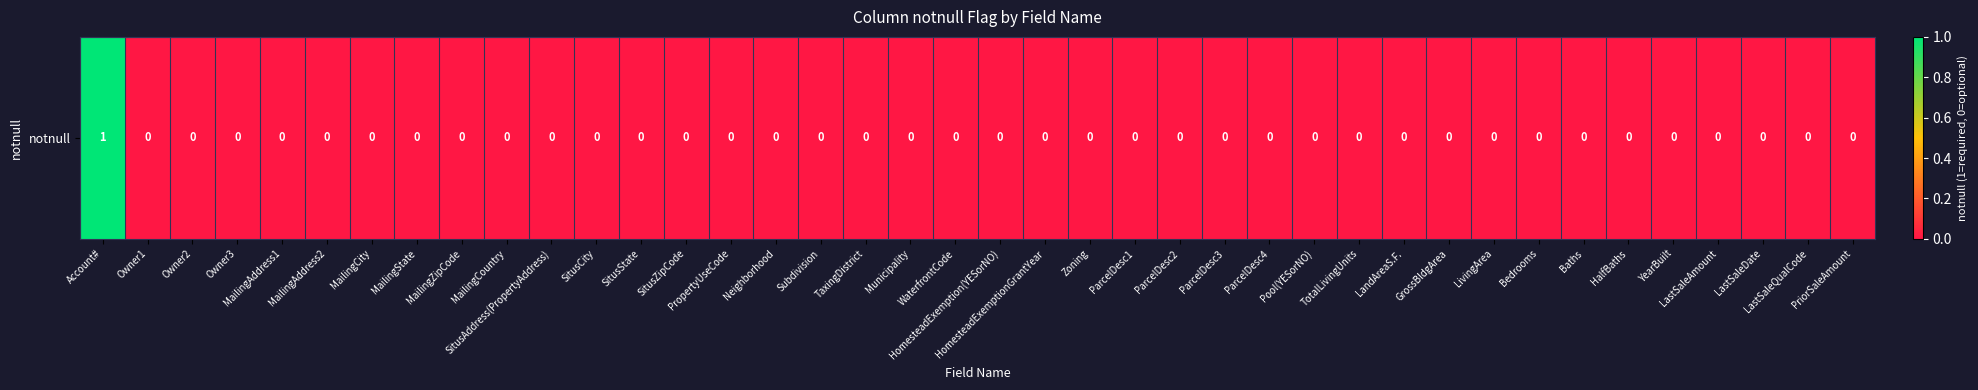

Rank the categories by value from highest to lowest.

Account#, Owner1, Owner2, Owner3, MailingAddress1, MailingAddress2, MailingCity, MailingState, MailingZipCode, MailingCountry, SitusAddress(PropertyAddress), SitusCity, SitusState, SitusZipCode, PropertyUseCode, Neighborhood, Subdivision, TaxingDistrict, Municipality, WaterfrontCode, HomesteadExemption(YESorNO), HomesteadExemptionGrantYear, Zoning, ParcelDesc1, ParcelDesc2, ParcelDesc3, ParcelDesc4, Pool(YESorNO), TotalLivingUnits, LandAreaS.F., GrossBldgArea, LivingArea, Bedrooms, Baths, HalfBaths, YearBuilt, LastSaleAmount, LastSaleDate, LastSaleQualCode, PriorSaleAmount